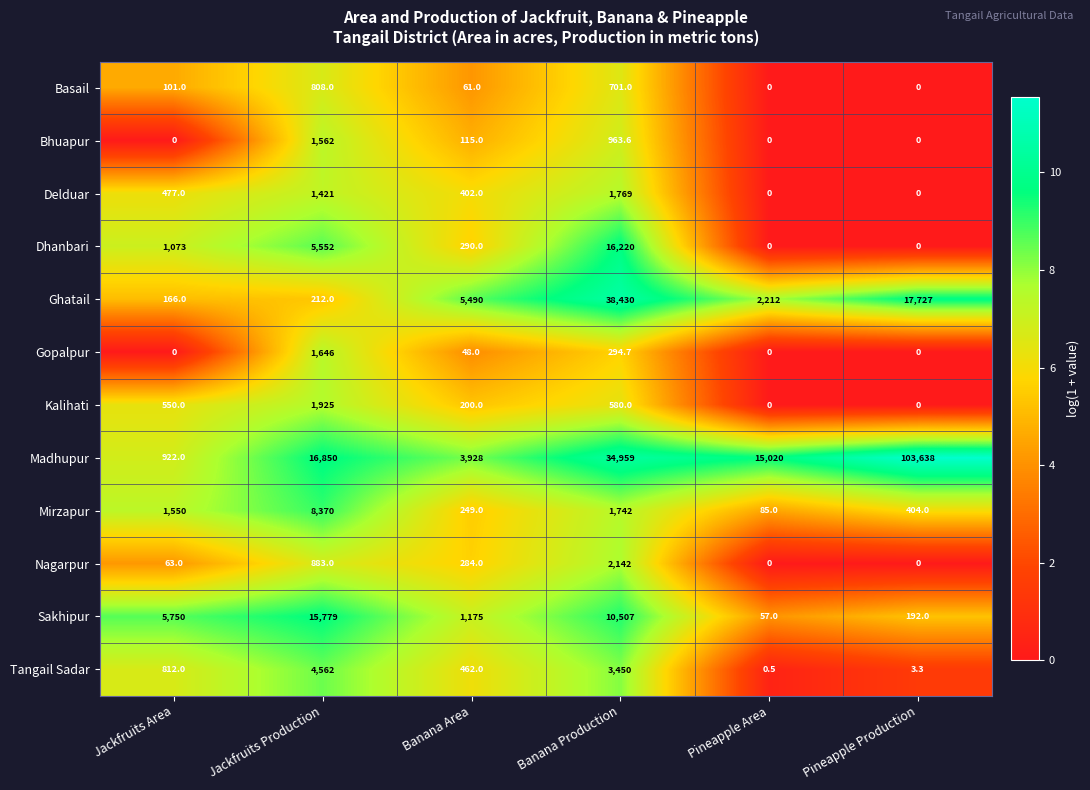

Is it true that Gopalpur equals 2735.8 at Jackfruits Production?

False